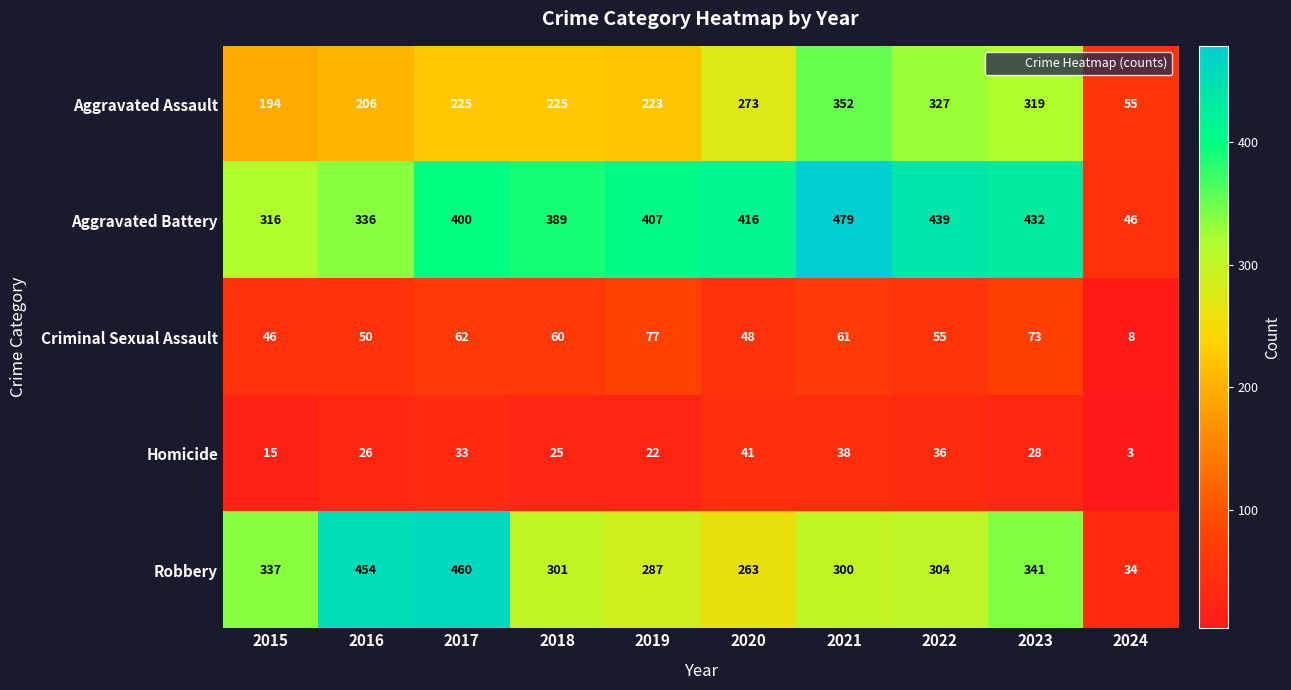

What is the difference between the maximum and minimum values in the Aggravated Battery series?

433